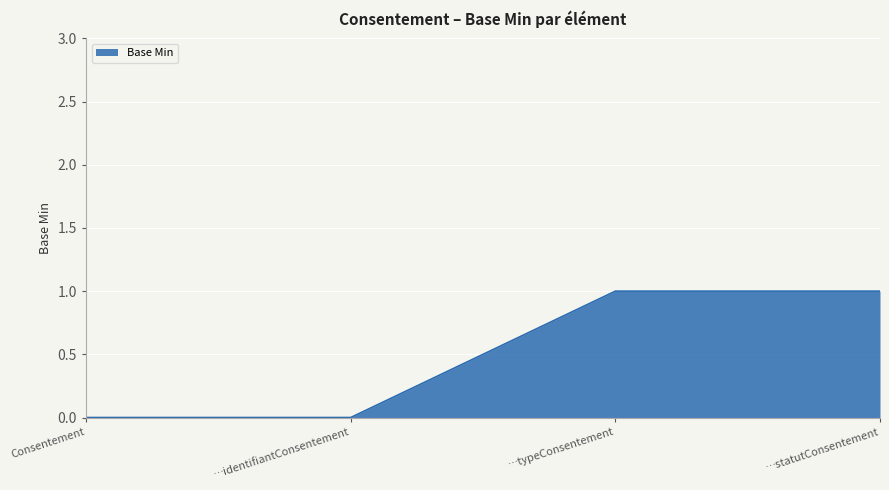

What position from the left is …statutConsentement?

4